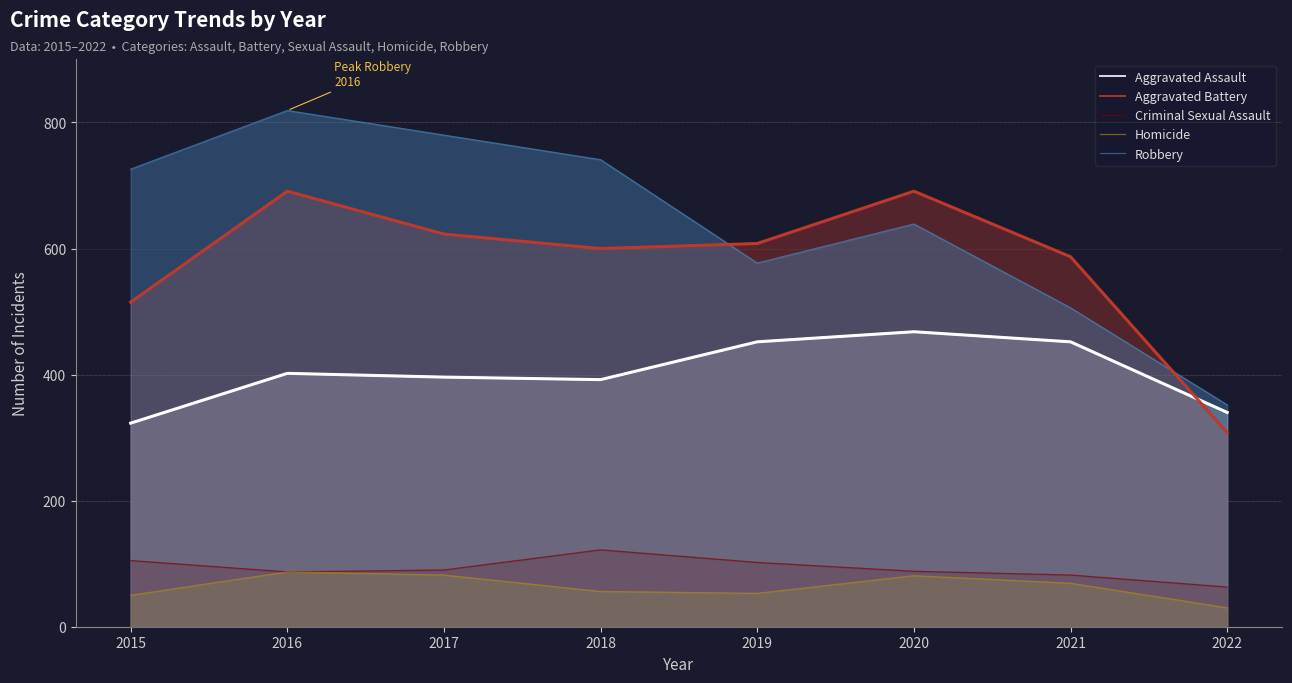

True or false: Criminal Sexual Assault and Homicide intersect in this chart.

False